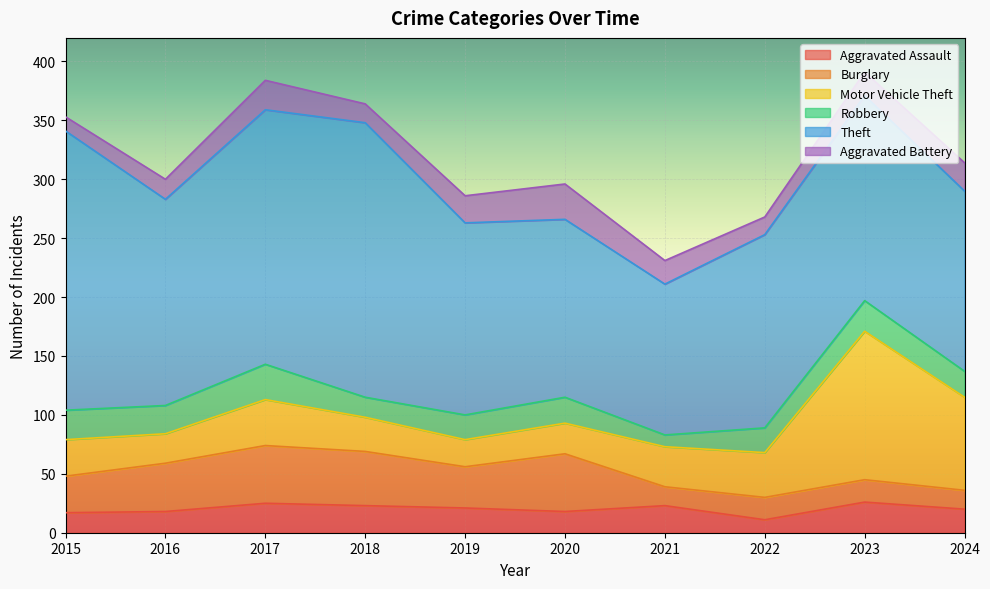

At how many categories does at least one series exceed 120?

10